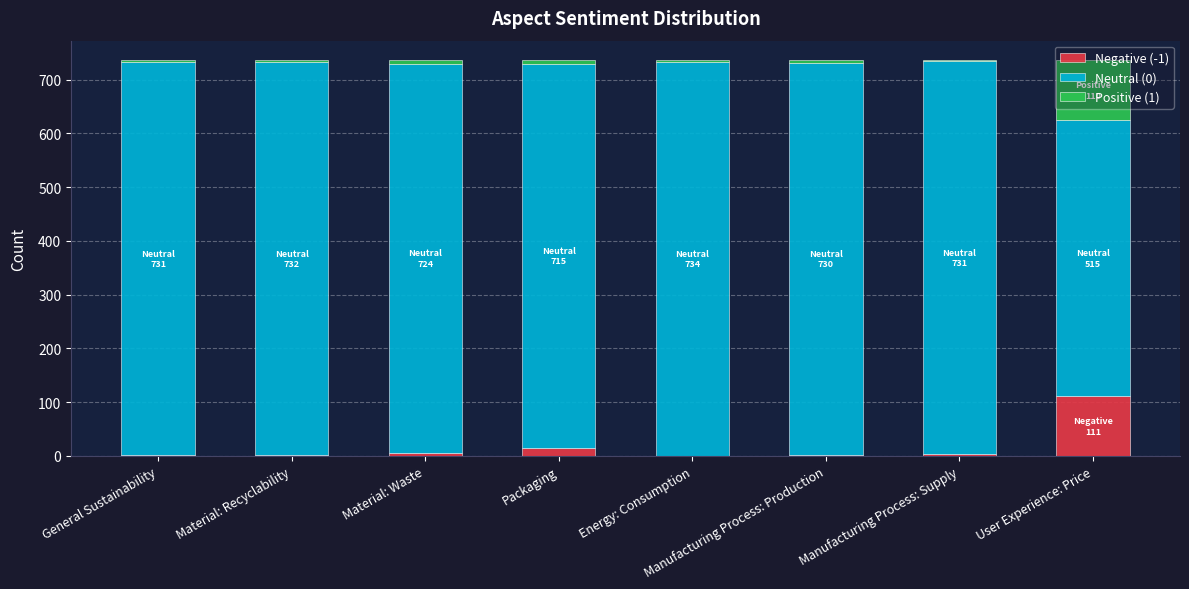

What is the total value across all series at User Experience: Price?

736